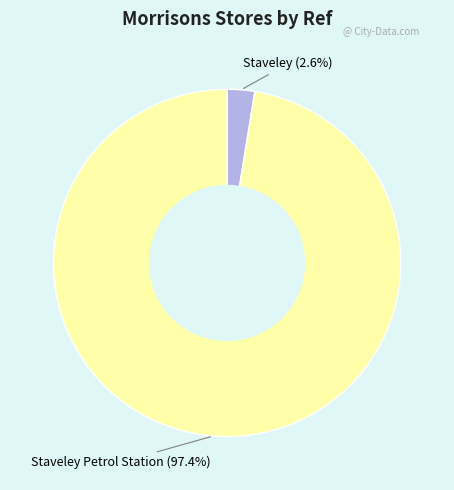

How many segments does this pie chart have?

2